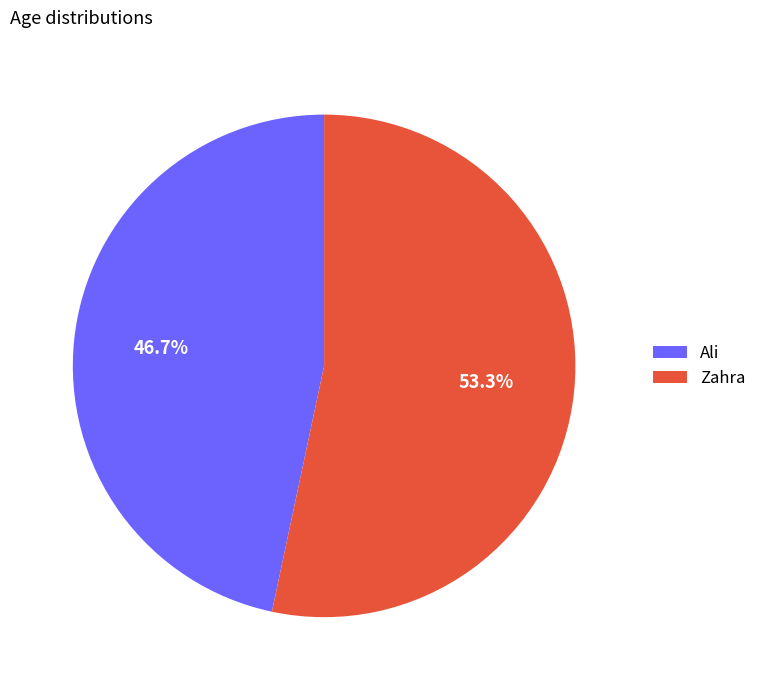

Is it true that Zahra is 44% of the pie?

False